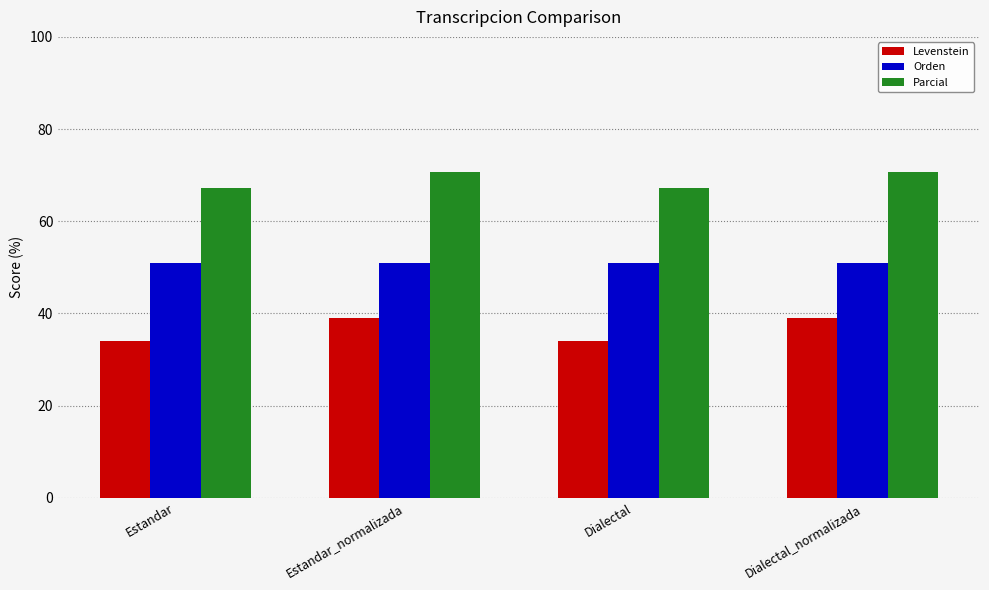

At Dialectal, list the series in order from smallest to largest.

Levenstein, Orden, Parcial